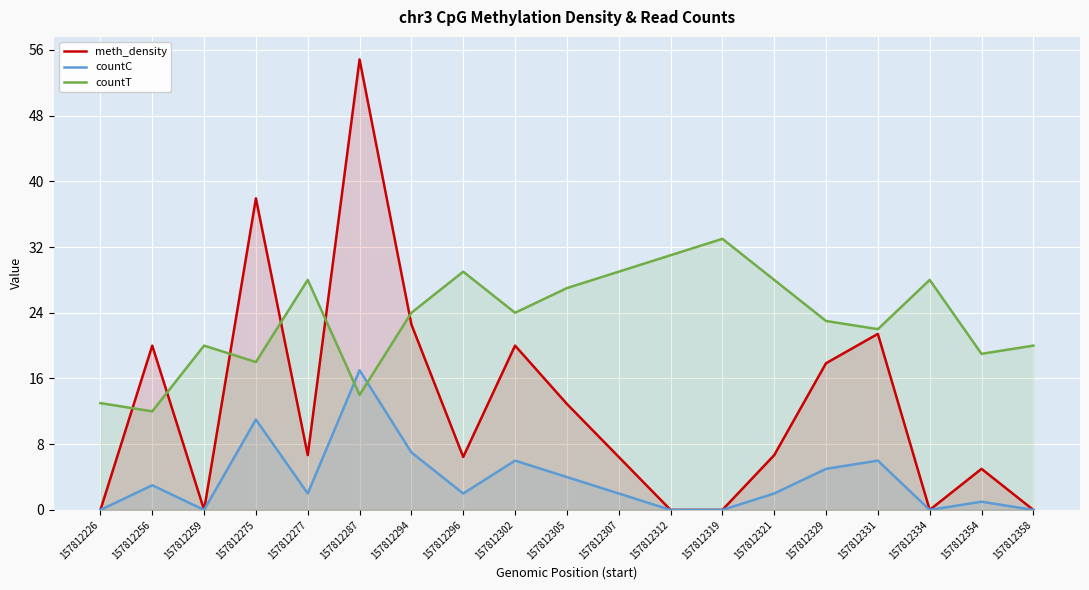

What is the difference between the highest and lowest values at 157812329?

18.0